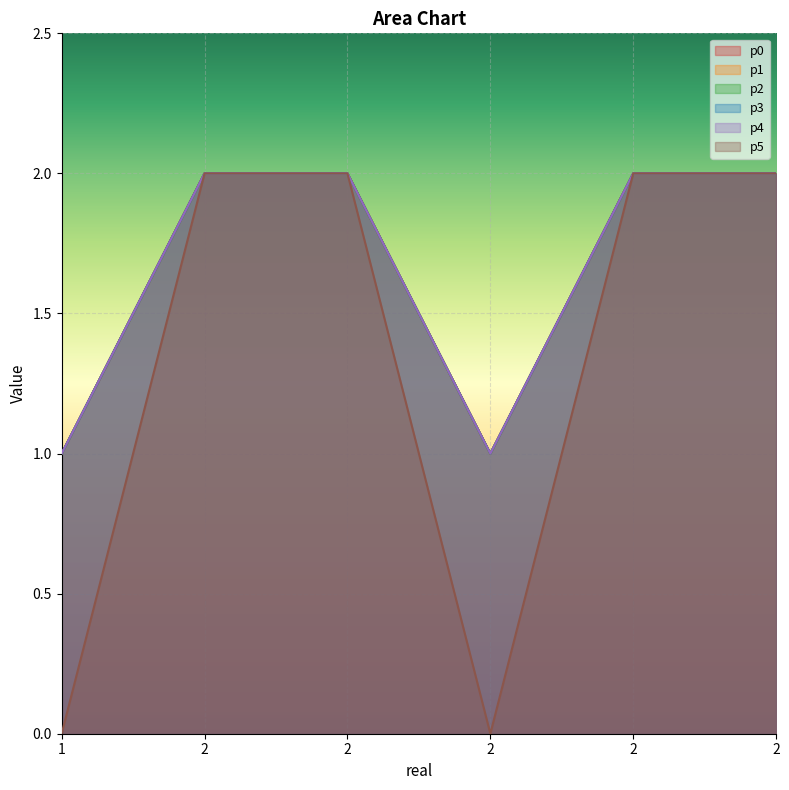

Which series changed the most between 1 and 2?

p0